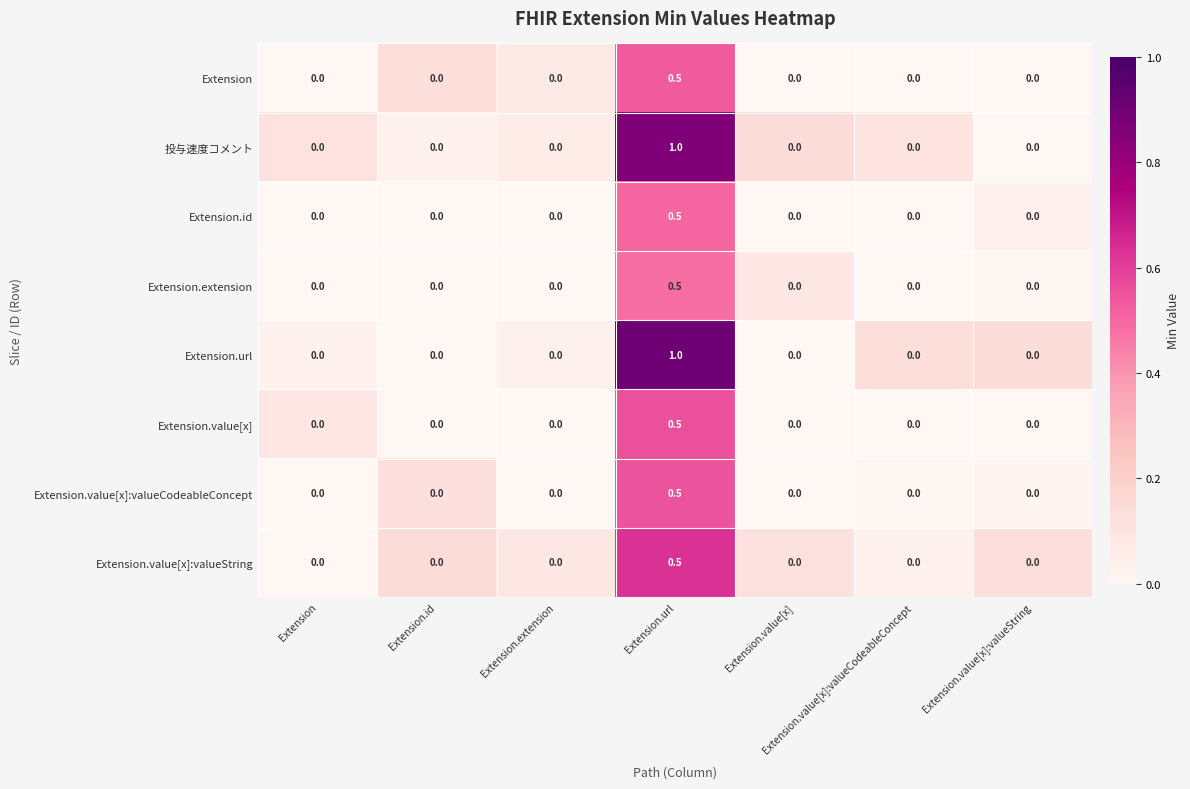

Count the Extension.id values in the range 0 to 1.

7